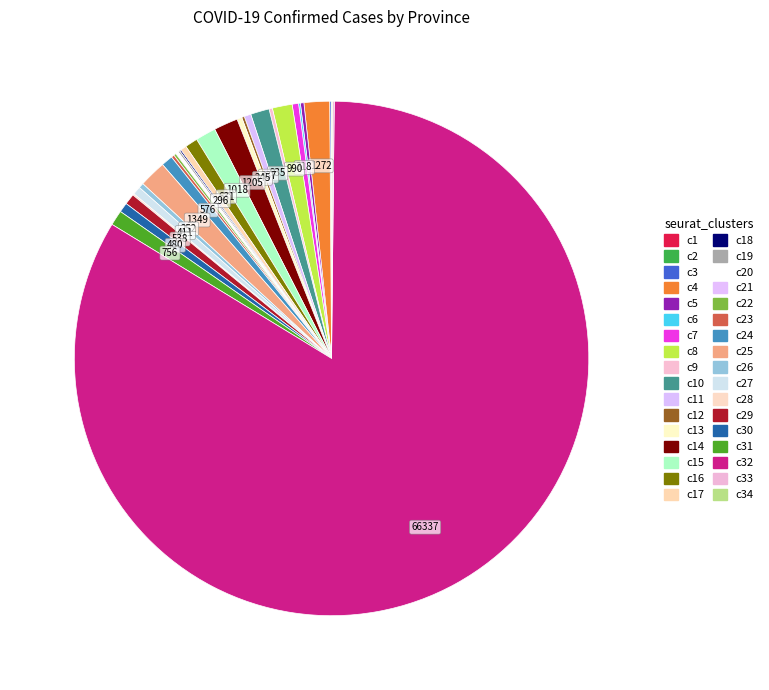

Rank the categories by value from lowest to highest.

西藏, 澳门, 青海, 台湾, 宁夏, 内蒙古, 新疆, 甘肃, 吉林, 香港, 辽宁, 山西, 天津, 贵州, 海南, 云南, 陕西, 广西, 福建, 河北, 上海, 北京, 黑龙江, 四川, 重庆, 江苏, 山东, 江西, 安徽, 湖南, 浙江, 河南, 广东, 湖北